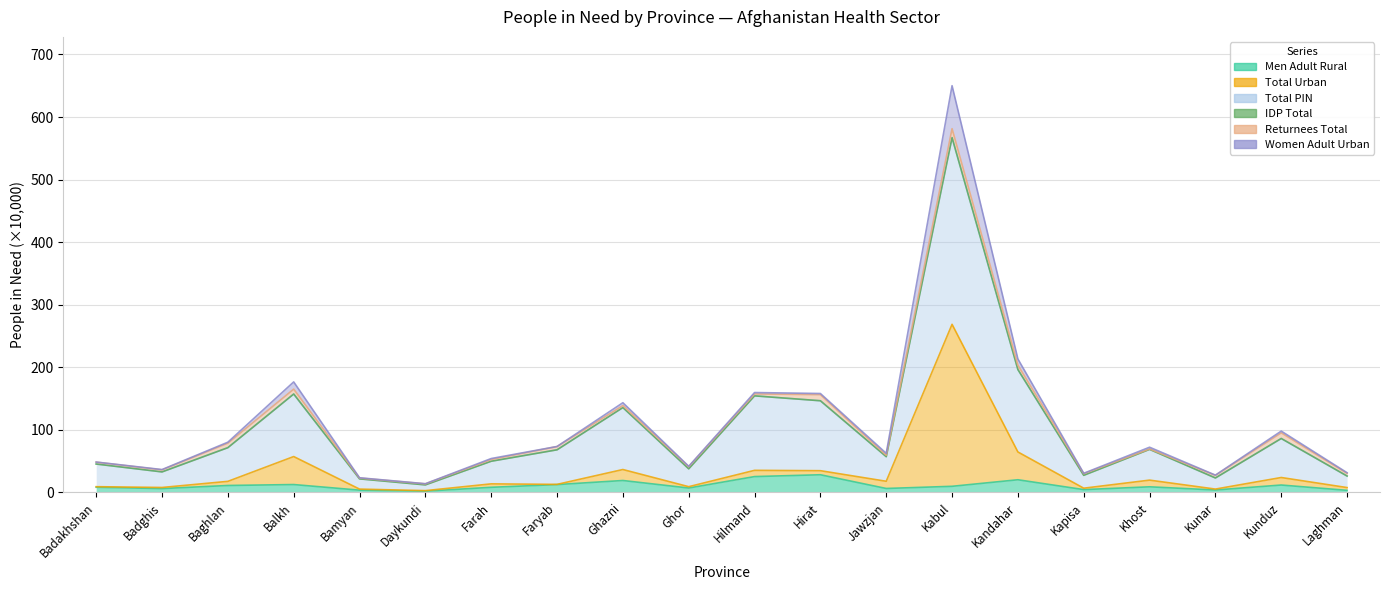

What is the difference between the maximum and minimum values in the Men Adult Rural series?

26.2